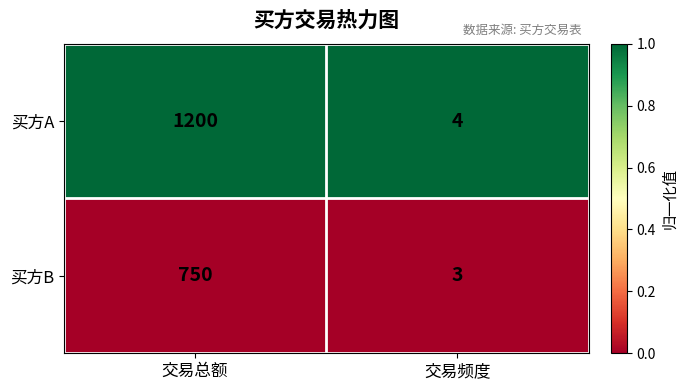

At 交易总额, list the series in order from smallest to largest.

买方B, 买方A